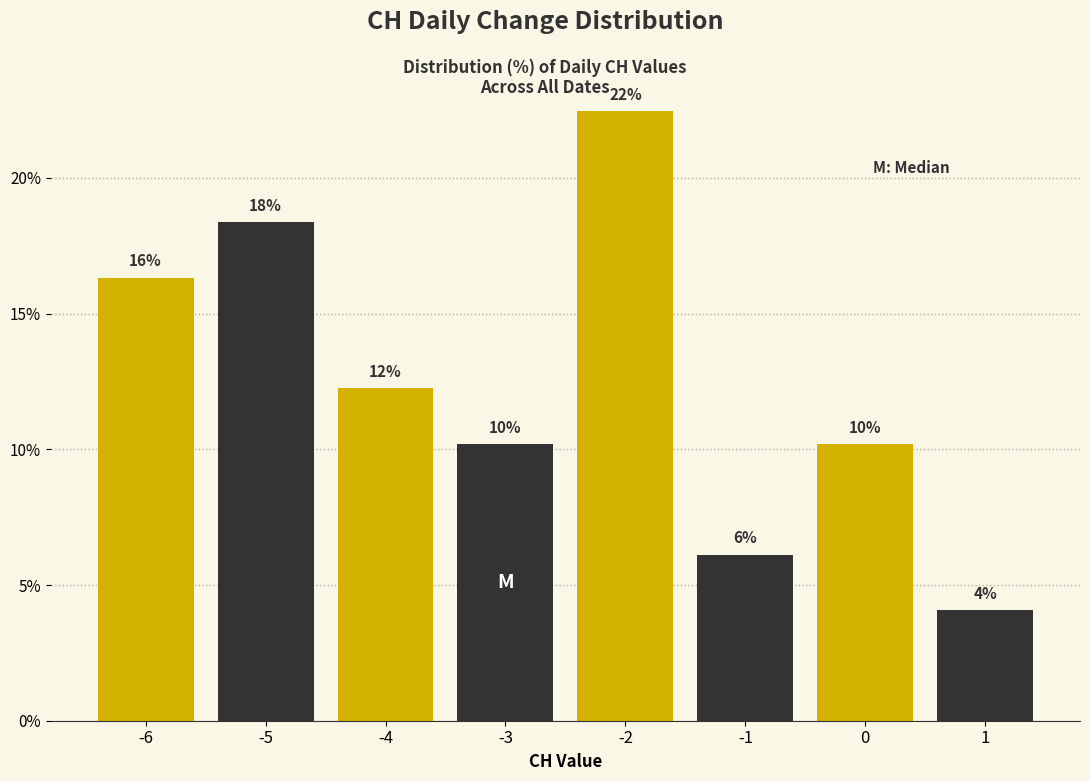

How many groups of bars are there?

4